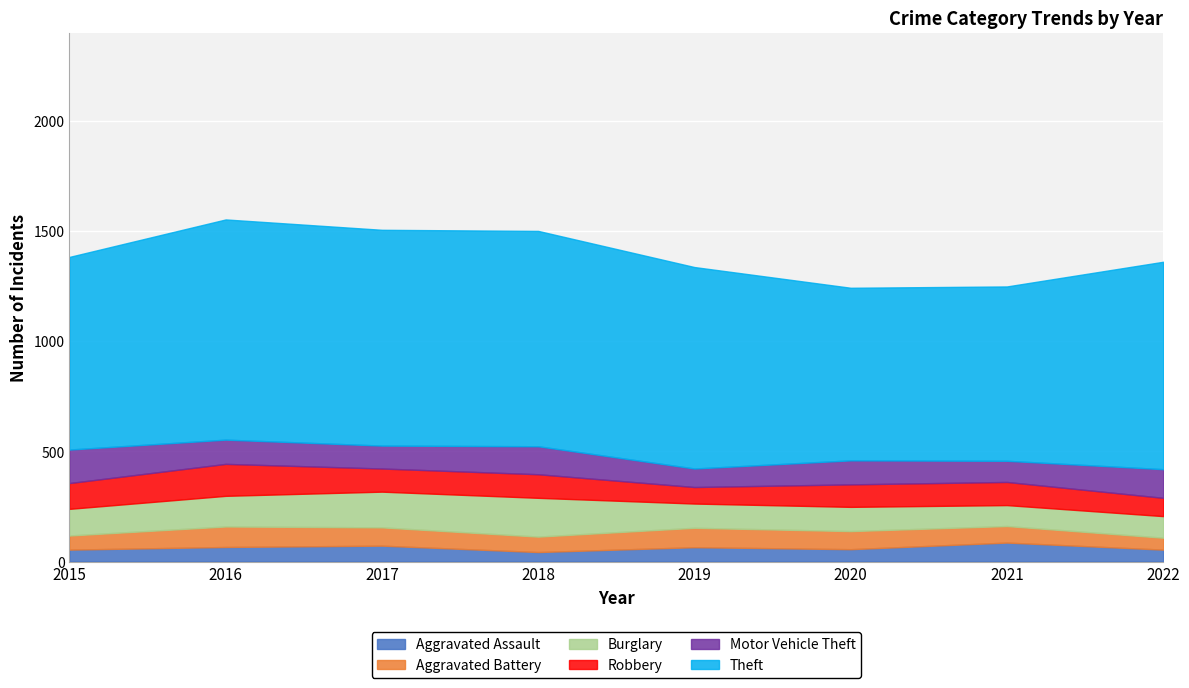

Count the Burglary values in the range 110 to 162.

5